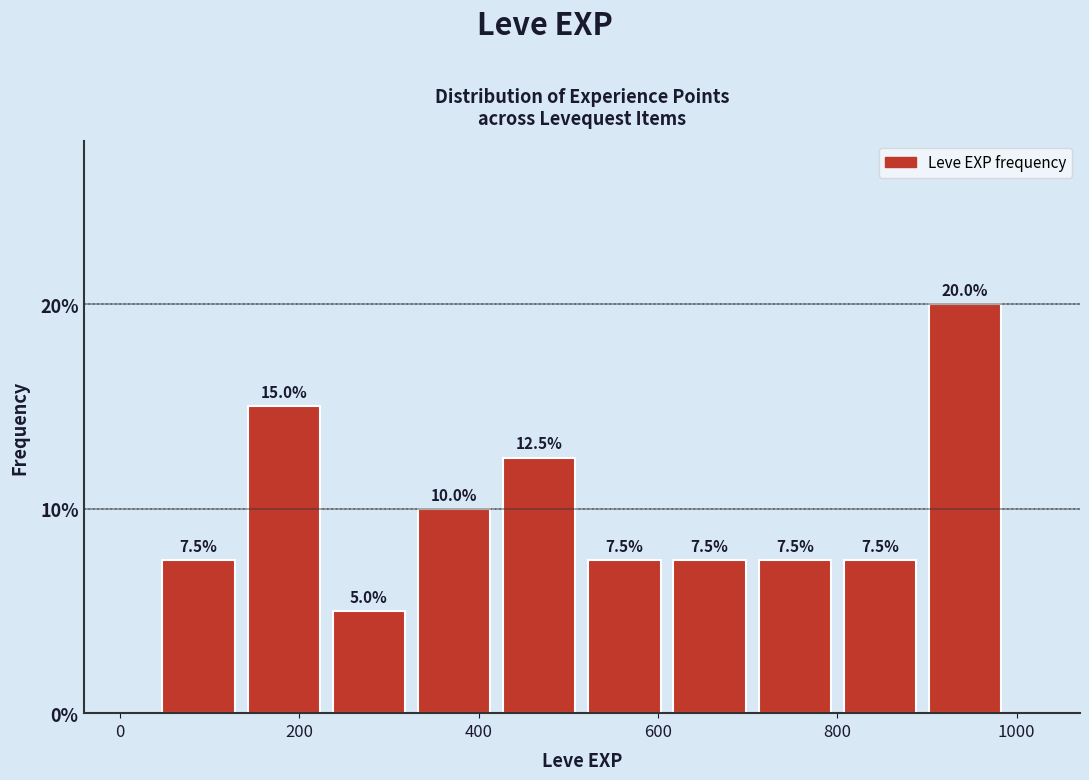

How tall is the bar that spans 705 to 800 on the x-axis? The bar edges are not printed on the chart, so give them approximately, as read against the axis.

7.5